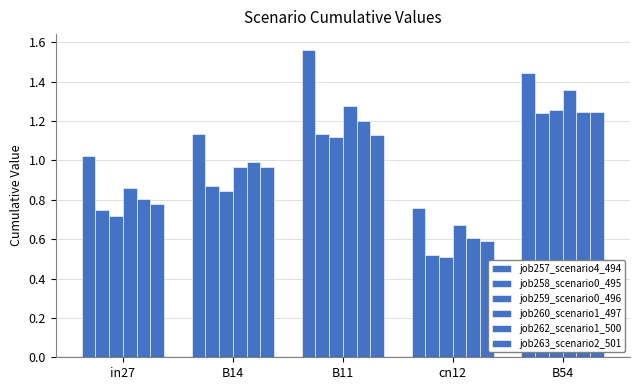

Count the number of categories in the chart.

5